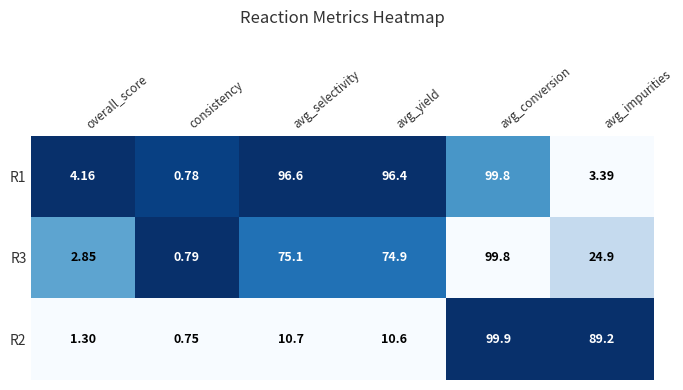

Where is R3 nearest to the value 50?

avg_yield